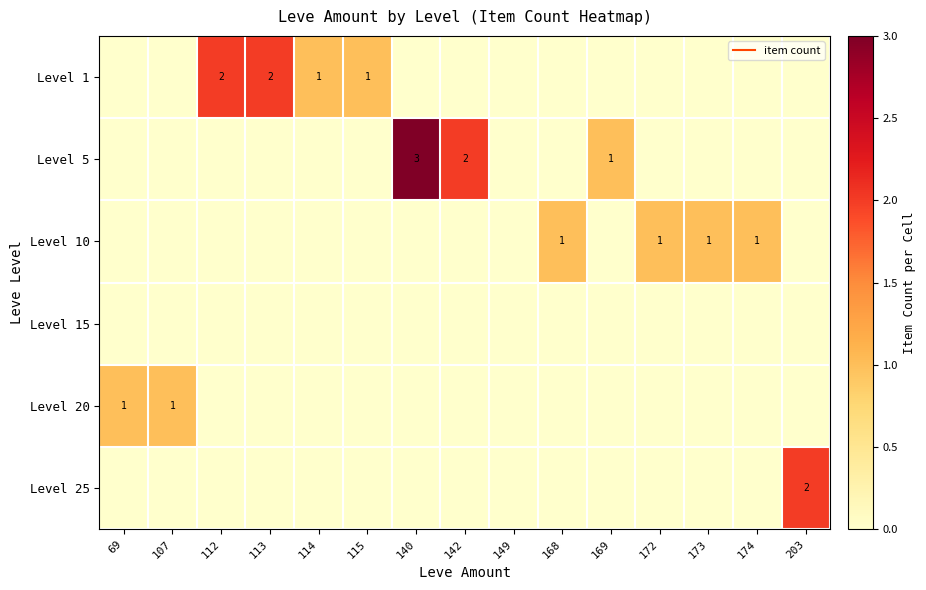

What is the difference between the second highest and minimum values in the Level 5 series?

2